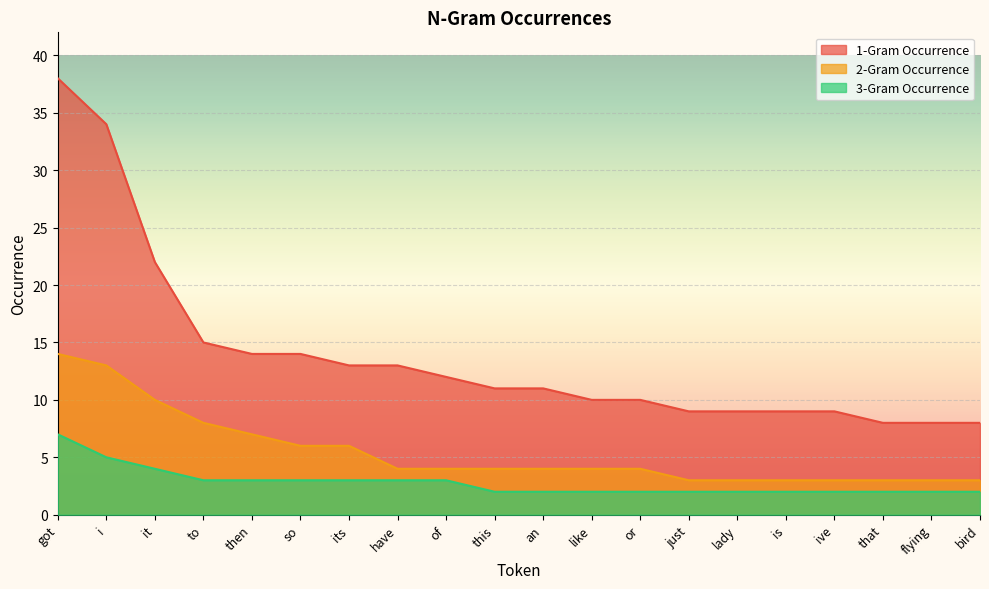

Reading right to left, list all the values displayed in this chart.

1-Gram Occurrence: 8	8	8	9	9	9	9	10	10	11	11	12	13	13	14	14	15	22	34	38
2-Gram Occurrence: 3	3	3	3	3	3	3	4	4	4	4	4	4	6	6	7	8	10	13	14
3-Gram Occurrence: 2	2	2	2	2	2	2	2	2	2	2	3	3	3	3	3	3	4	5	7